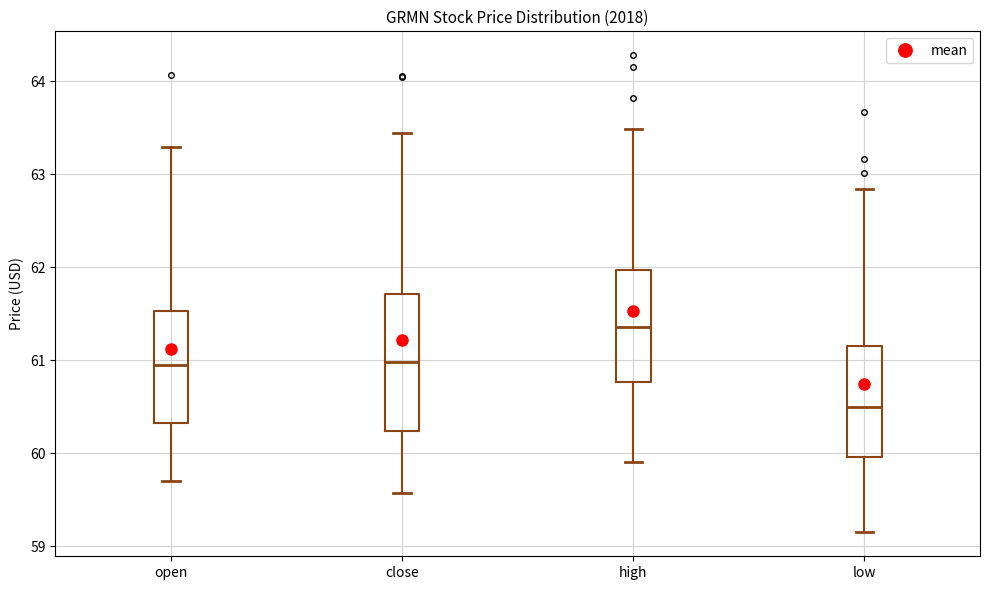

Reading left to right, read every box against the y-axis: the position of its median line, the range the box covers, and the ends of its whiskers. The values are not printed on the chart, so give them approximately, as read against the axis.

open: median 61.0, box 60.3 to 61.5, whiskers 59.7 to 63.3
close: median 61.0, box 60.2 to 61.7, whiskers 59.6 to 63.4
high: median 61.4, box 60.8 to 62.0, whiskers 59.9 to 63.5
low: median 60.5, box 60.0 to 61.2, whiskers 59.1 to 62.8